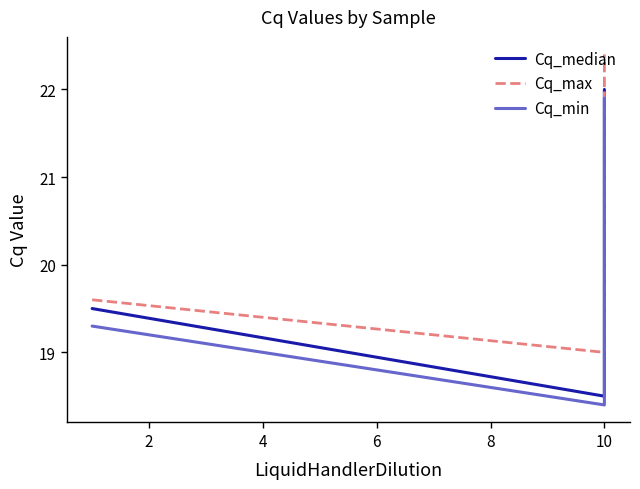

What is the spread (max minus min) of values at 0?

0.3